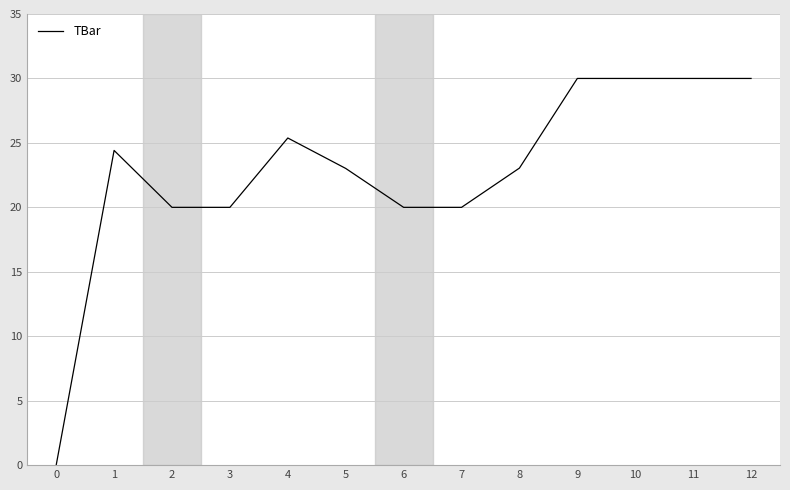

The value at 7 is 30.1. True or false?

False